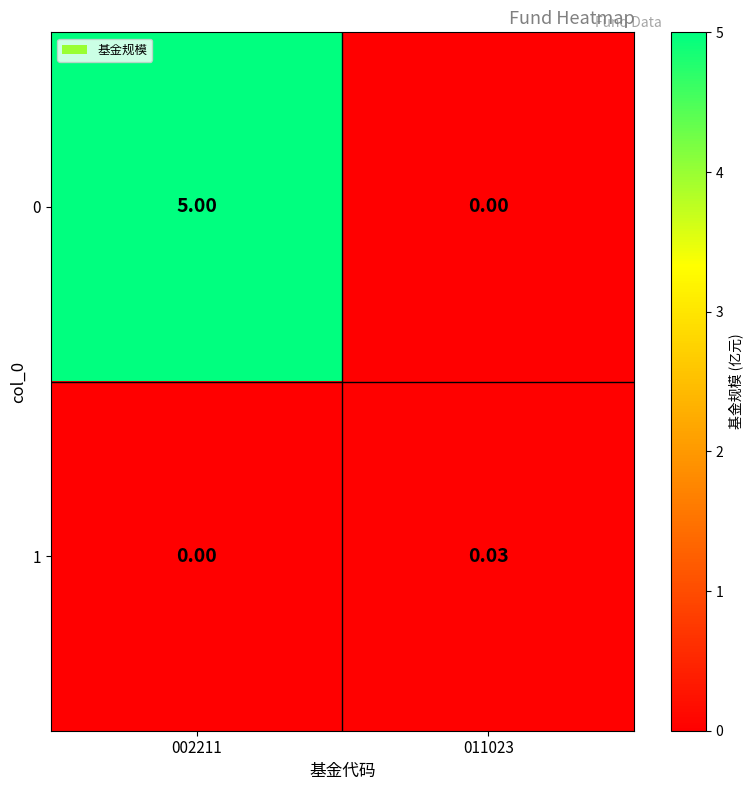

Is the value of 1 at 002211 greater than the value of 0 at 002211?

No